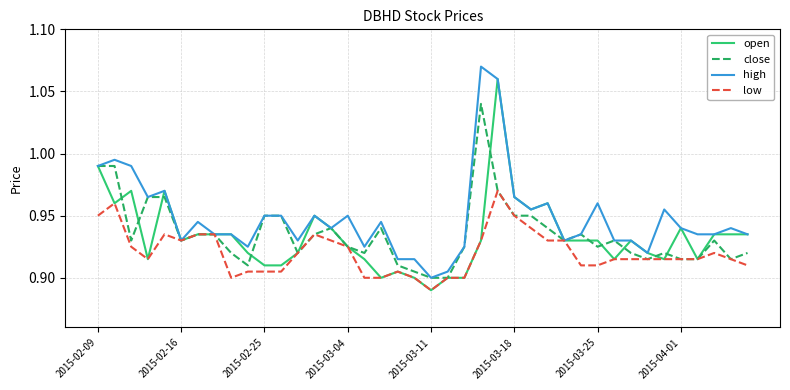

List the series in order of their peak value, lowest first.

low, close, open, high